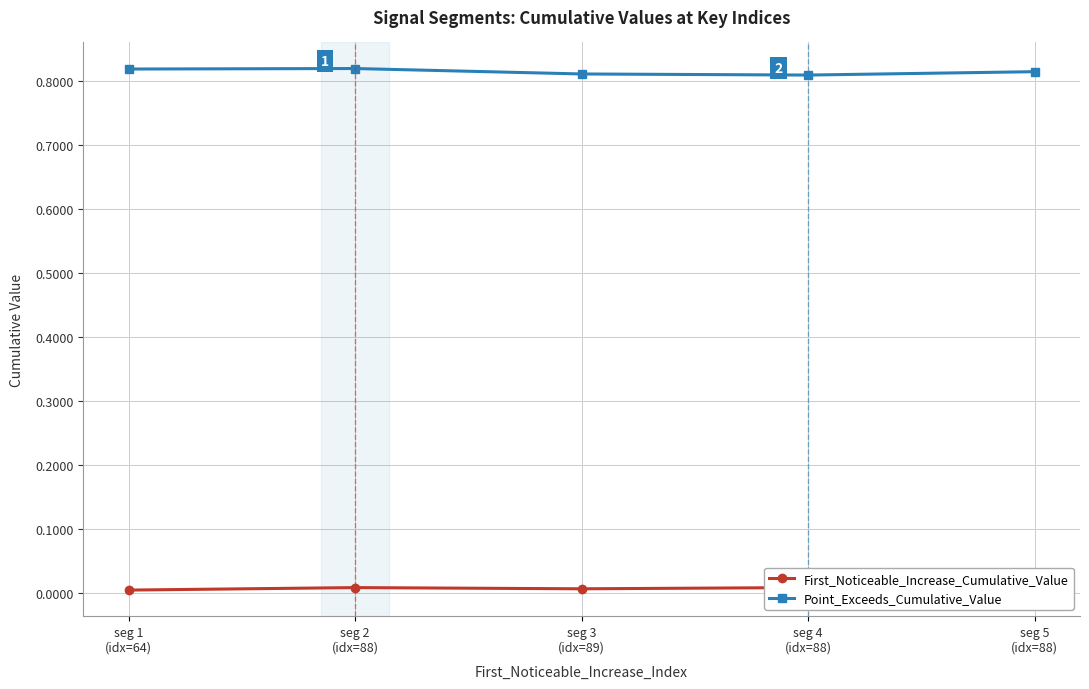

True or false: Point_Exceeds_Cumulative_Value has a value of 1.2 at seg 3
(idx=89).

False